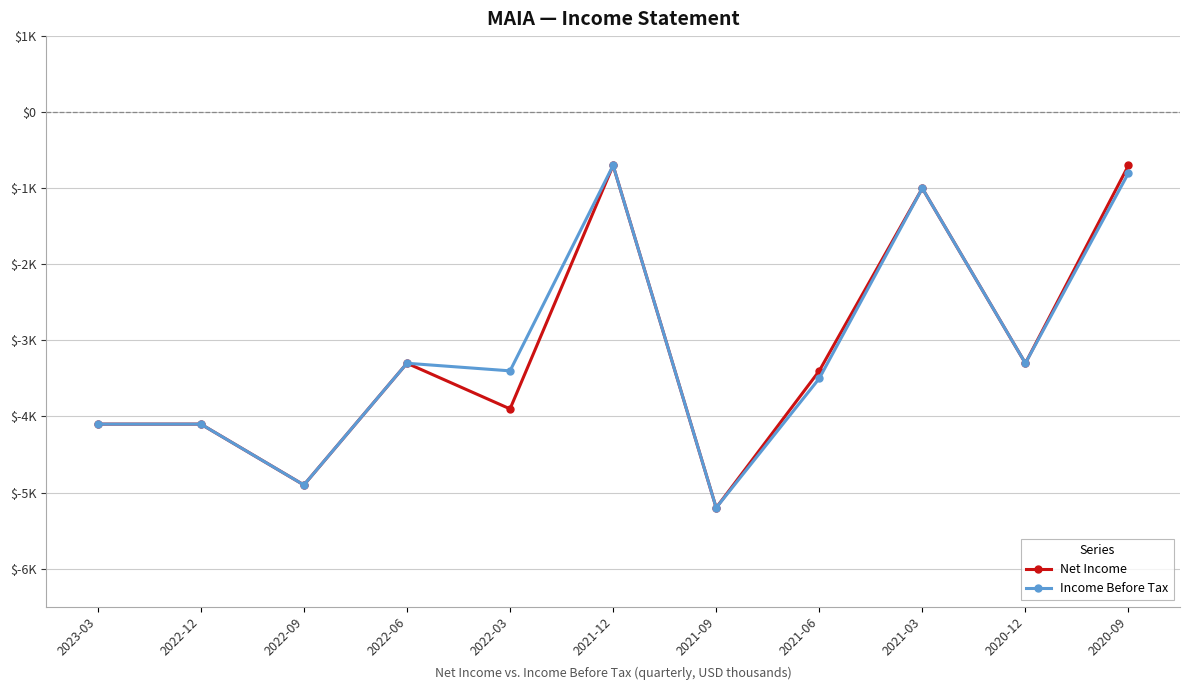

What are all the series names shown in the legend?

Net Income, Income Before Tax